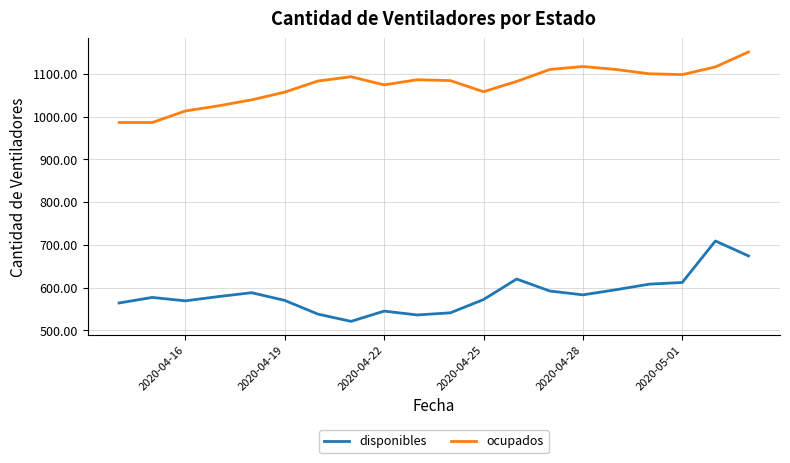

Which series has the widest spread of values?

disponibles